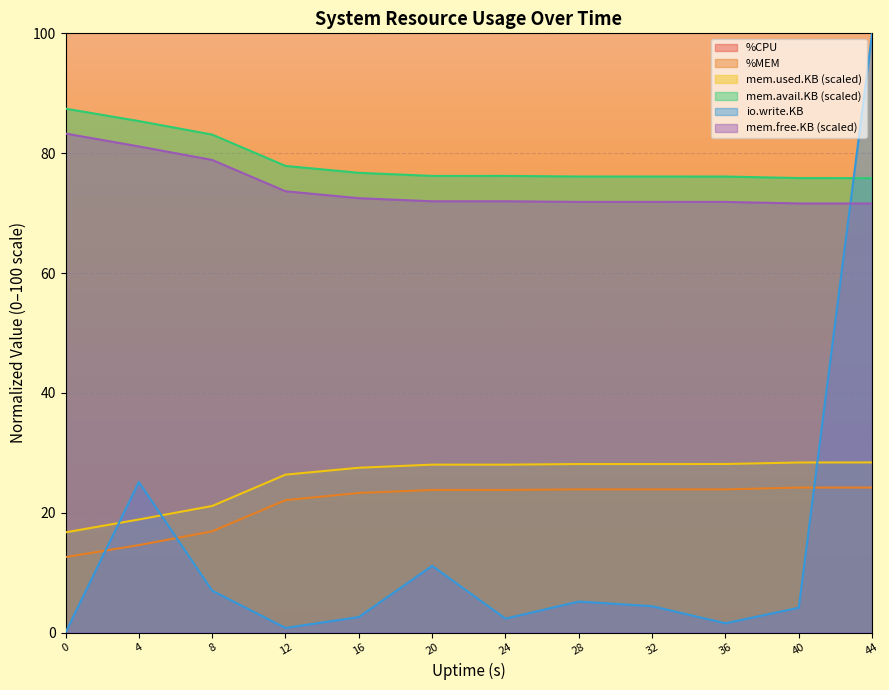

What is the approximate value of io.write.KB at 8?

7.0